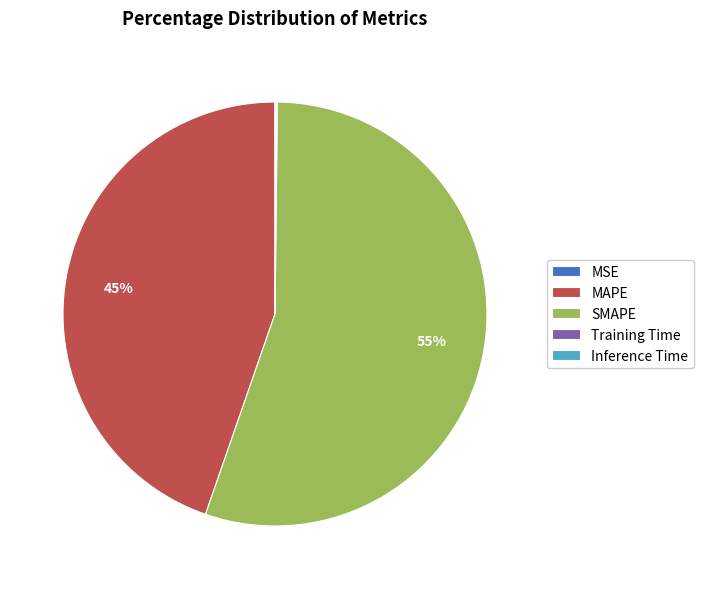

Which category has the biggest portion of the pie?

SMAPE